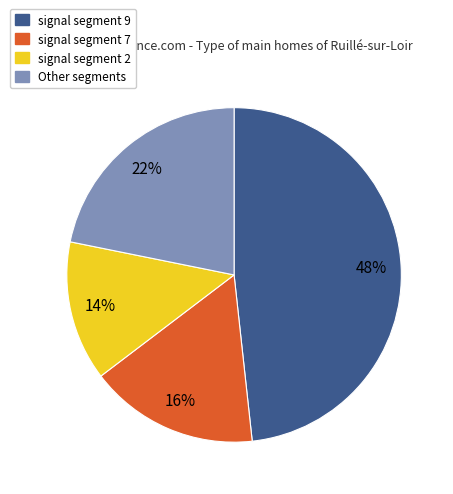

How many slices are in this pie chart?

4